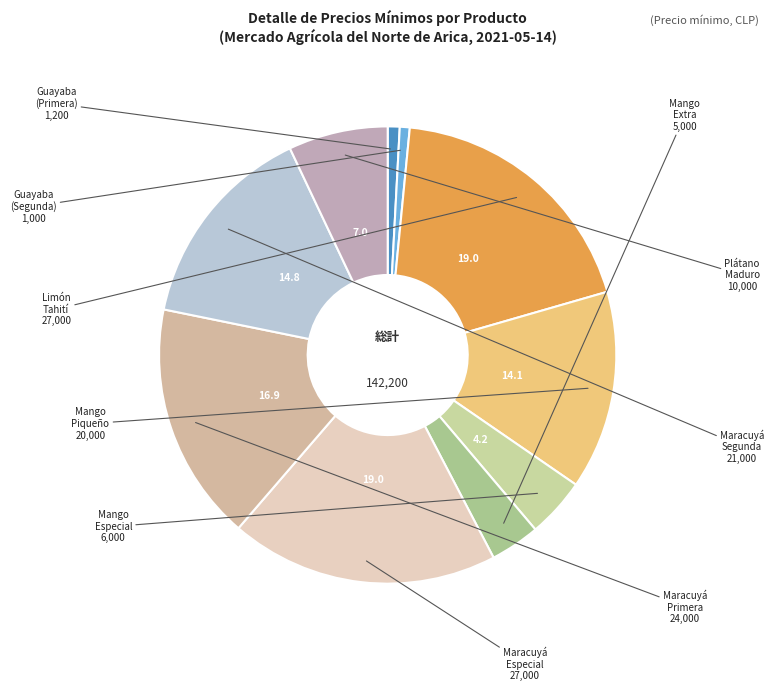

Is it true that Maracuyá Especial is 25% of the pie?

False